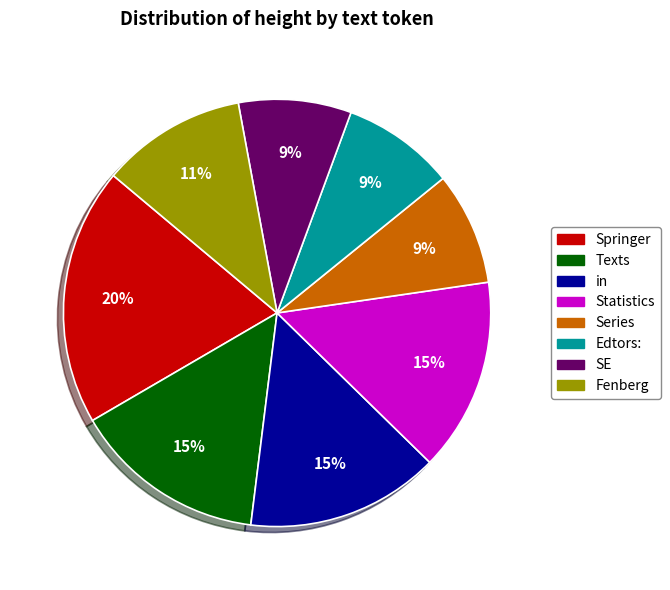

Between Springer and Fenberg, which is larger?

Springer